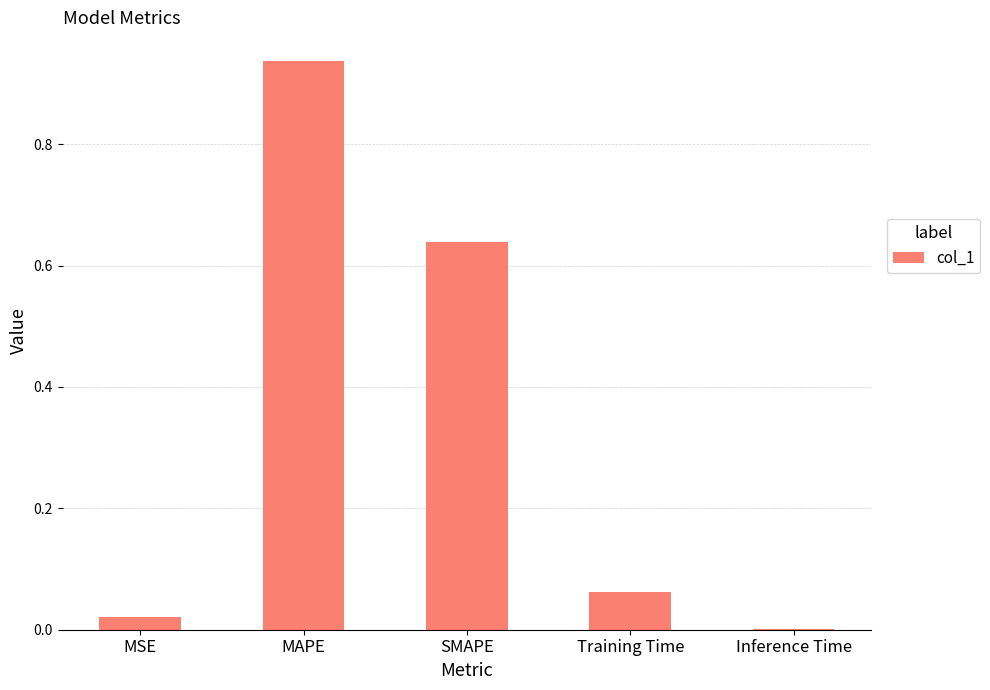

What is the change in value from SMAPE to Training Time?

-0.6